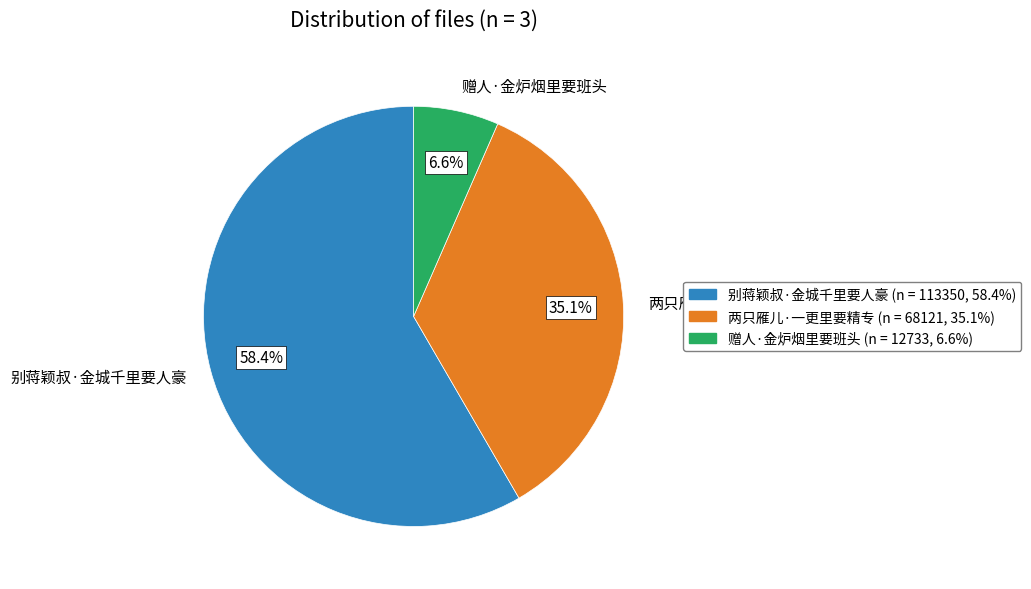

Is 别蒋颖叔·金城千里要人豪 the majority of the pie?

Yes